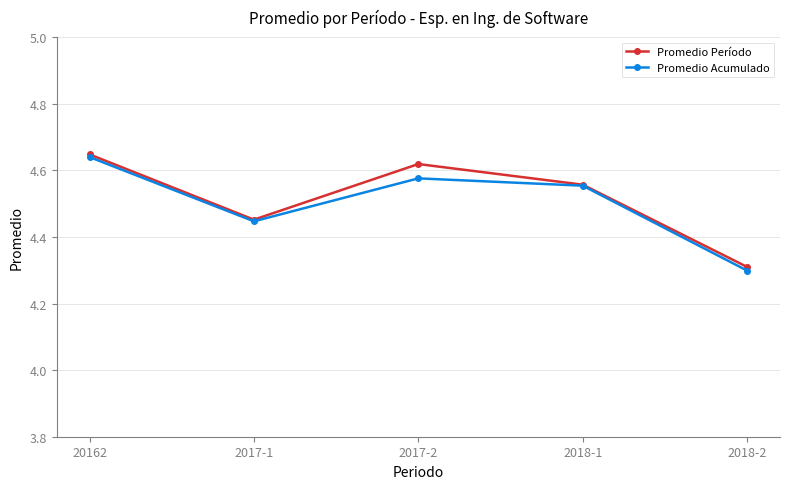

Is the value of Promedio Acumulado at 2018-1 greater than the value of Promedio Período at 2018-2?

Yes